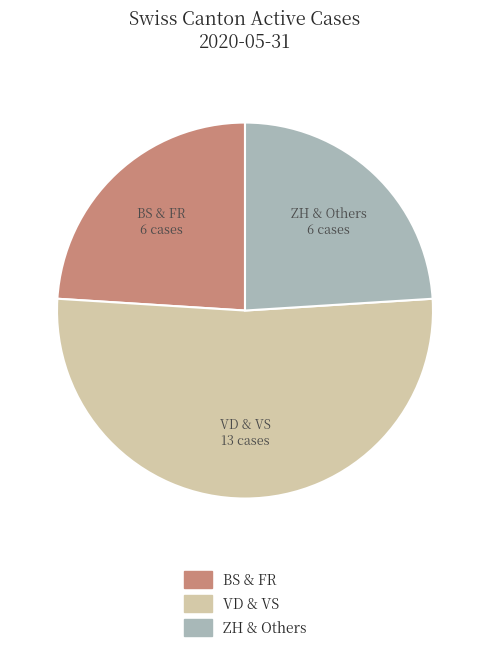

How many segments does this pie chart have?

3